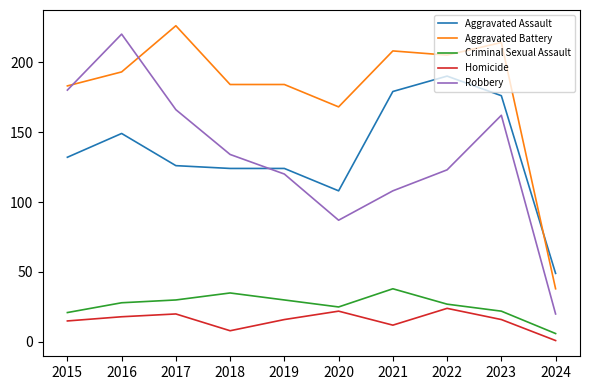

At how many categories does at least one series exceed 69?

9